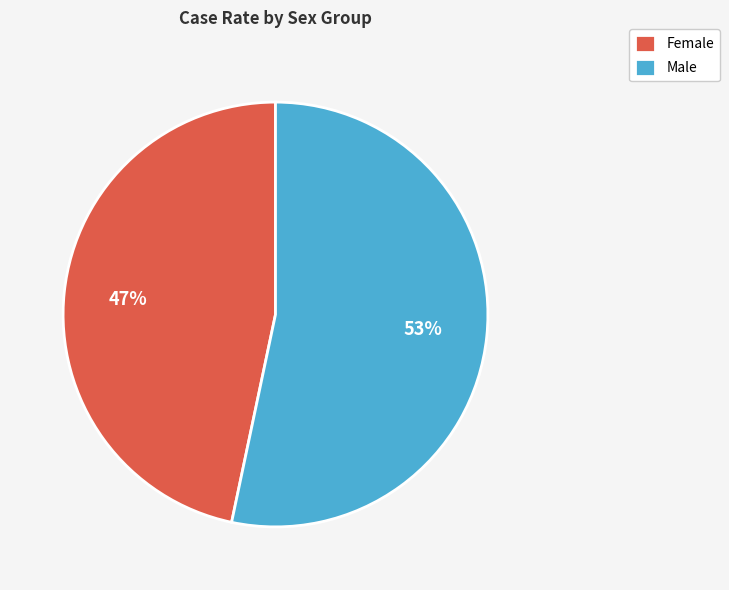

Rank the categories by value from highest to lowest.

Male, Female